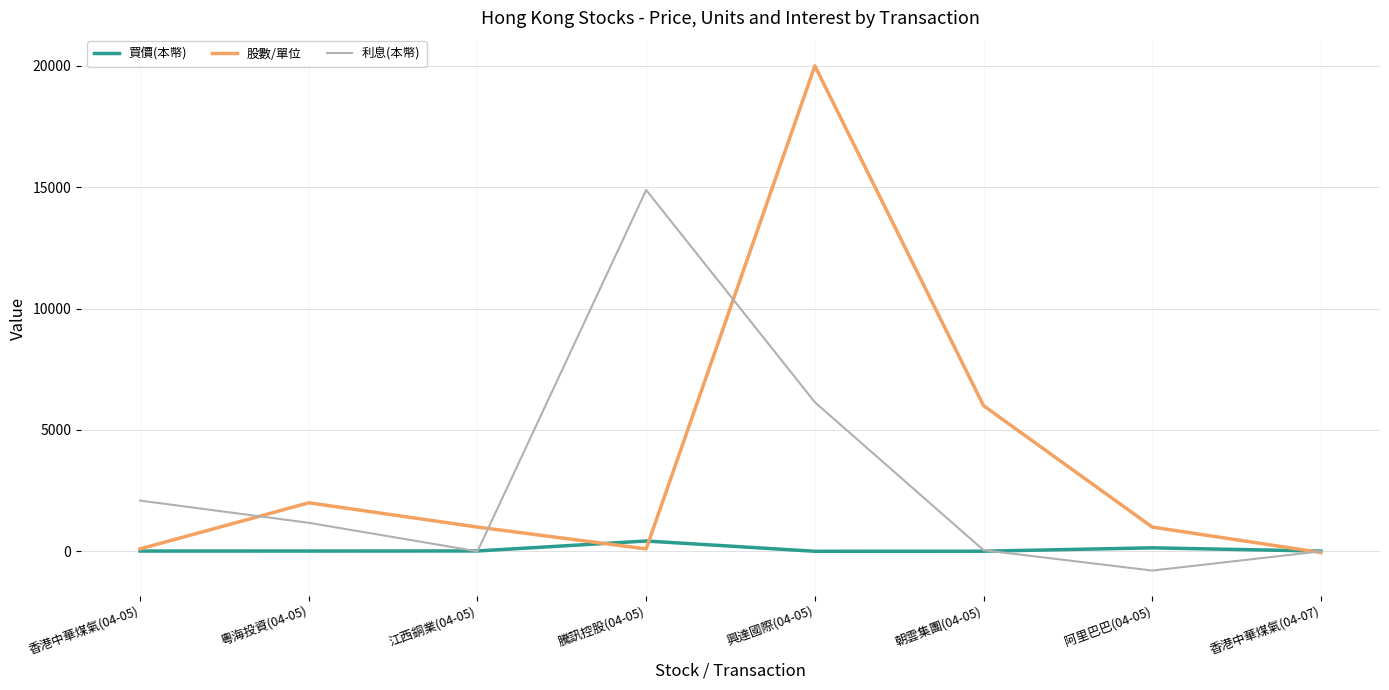

At which category does 股數/單位 reach its first local valley?

騰訊控股(04-05)